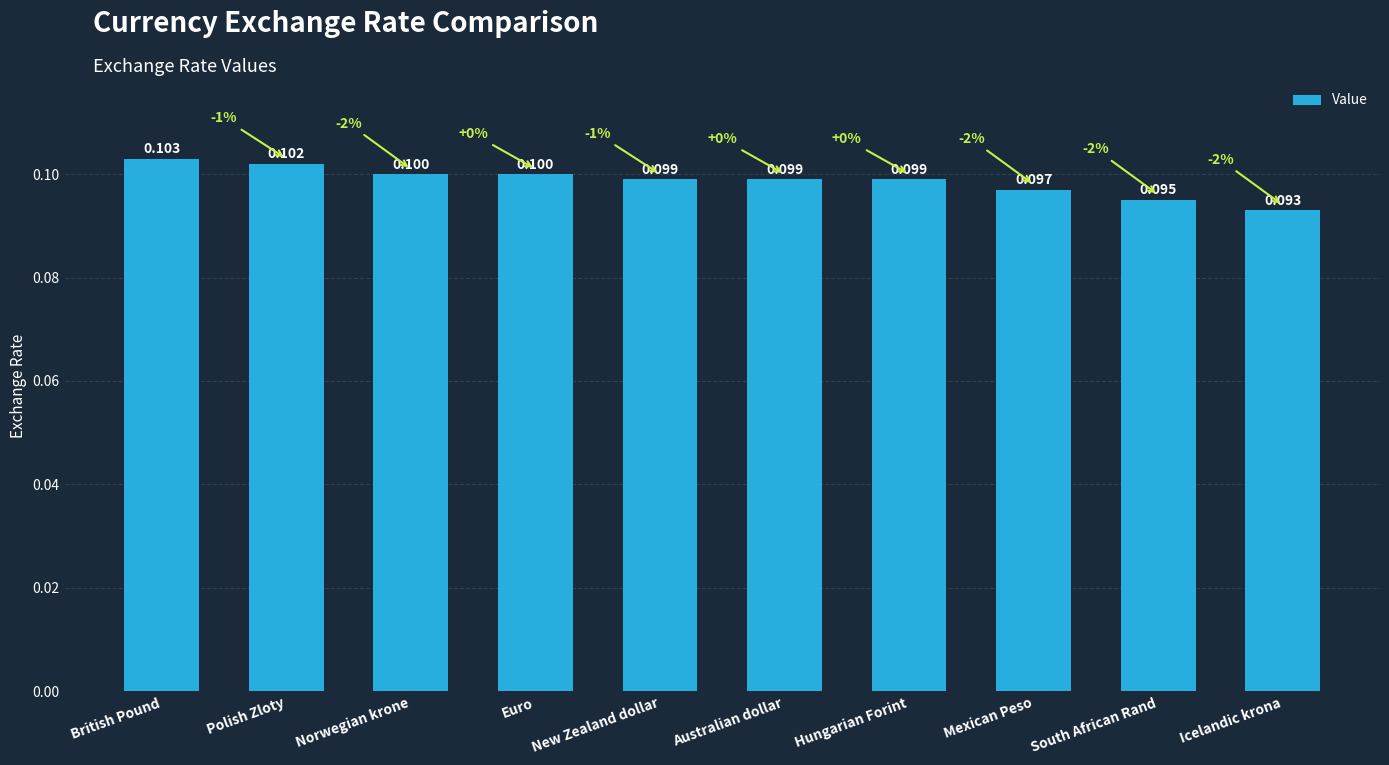

Which category has the lowest value across all series?

Icelandic krona